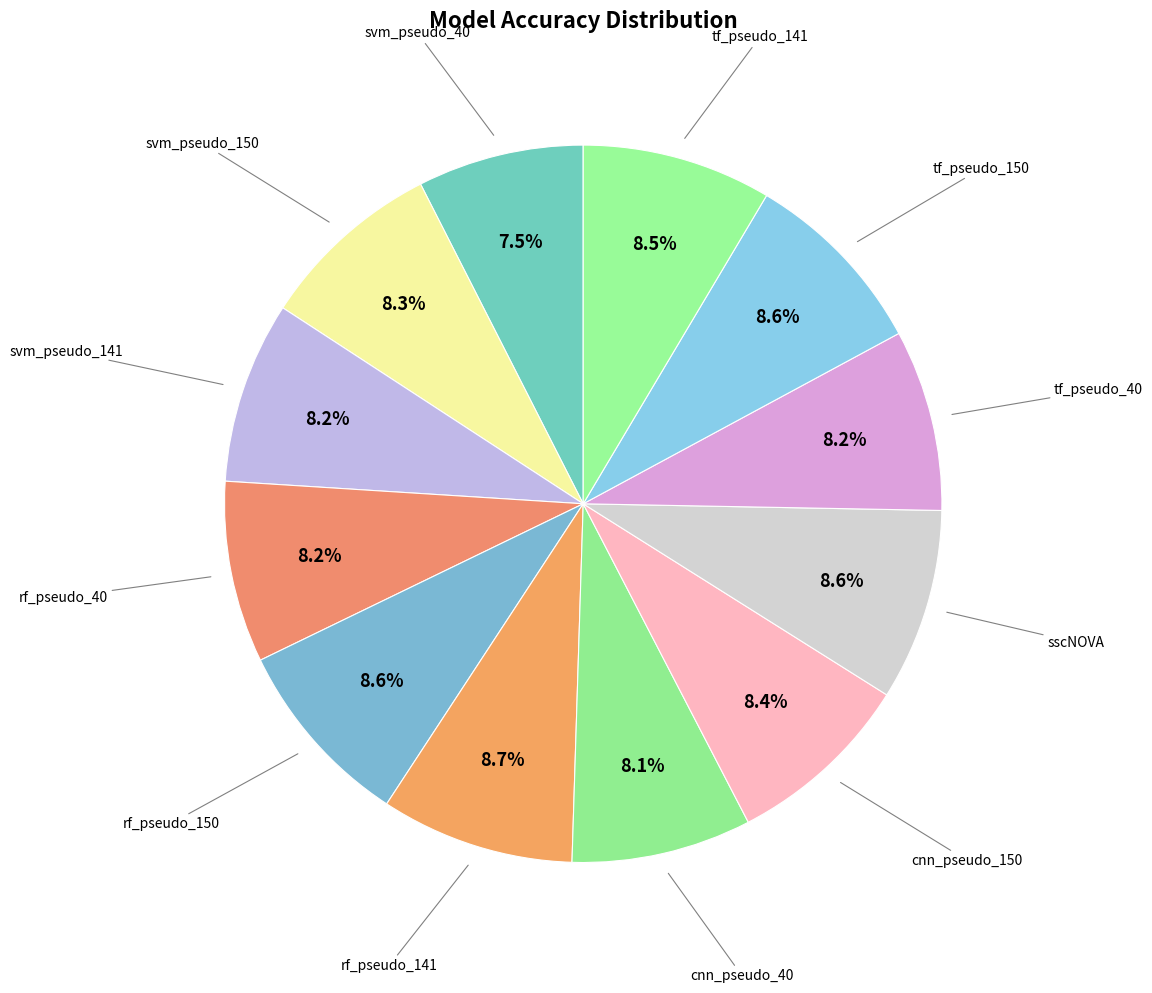

How many slices are in this pie chart?

12